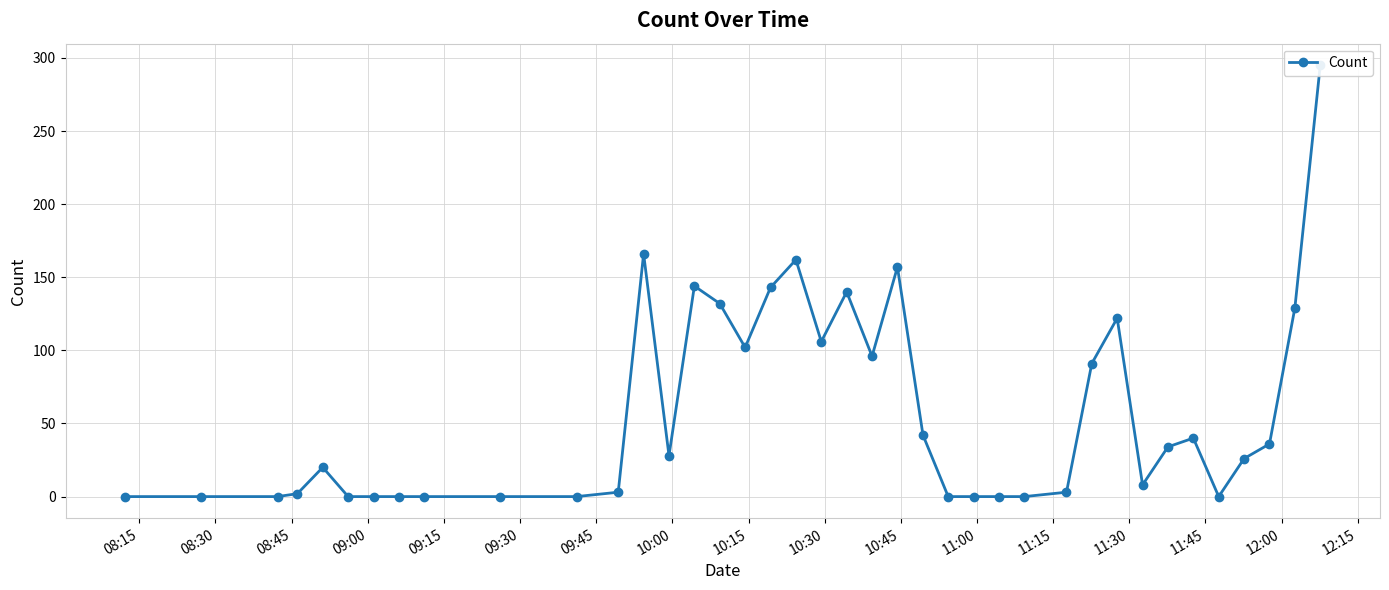

True or false: the data shows 0 at 08:30.

True